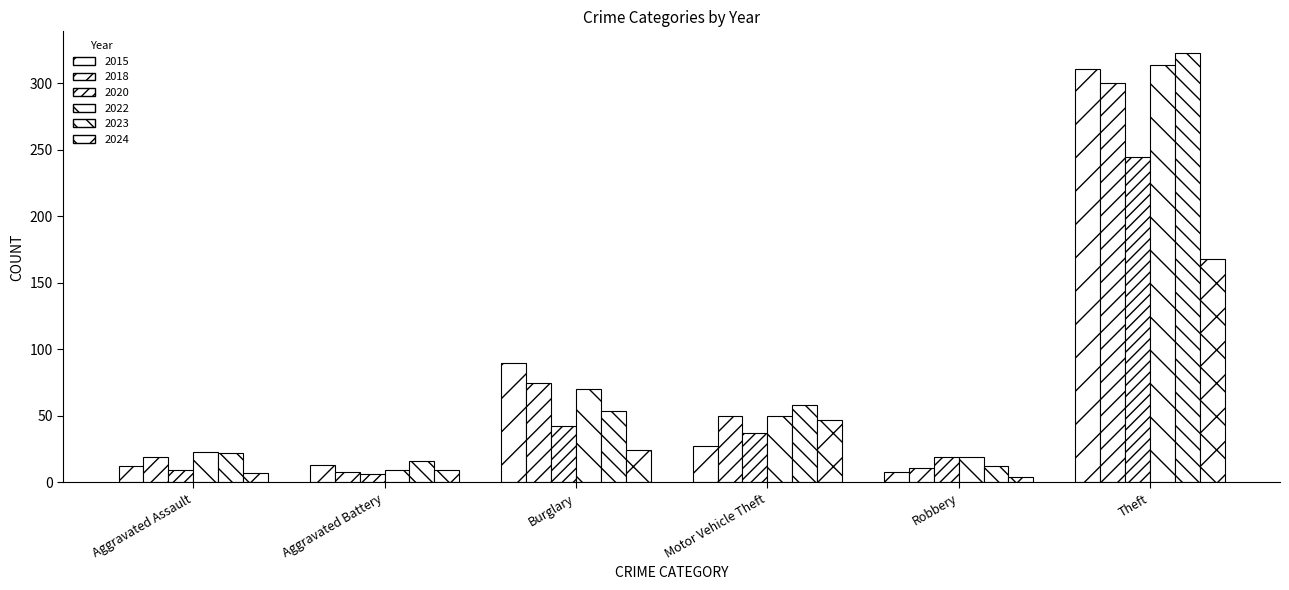

What is the average value of the 2015 series?

77